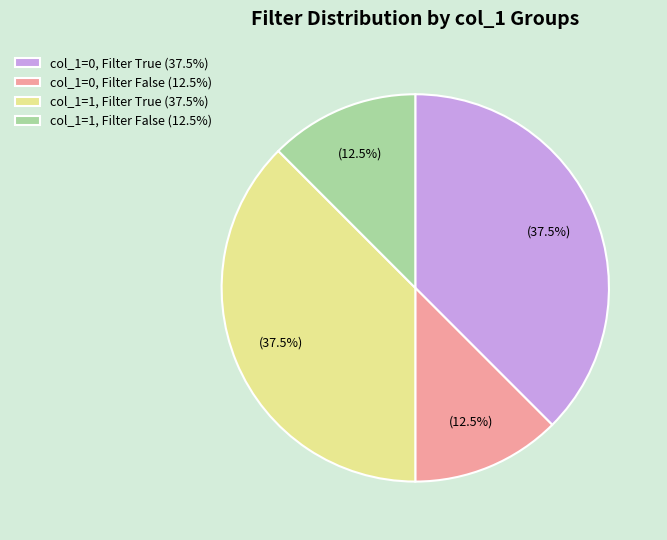

What percentage do col_1=0, Filter True (37.5%) and col_1=1, Filter False (12.5%) together represent?

50.0%